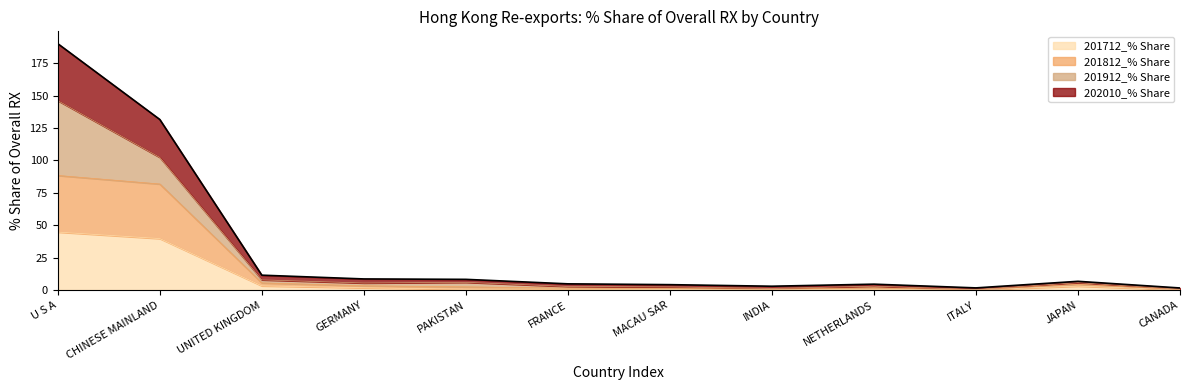

What is the total value across all series at U S A?

190.1